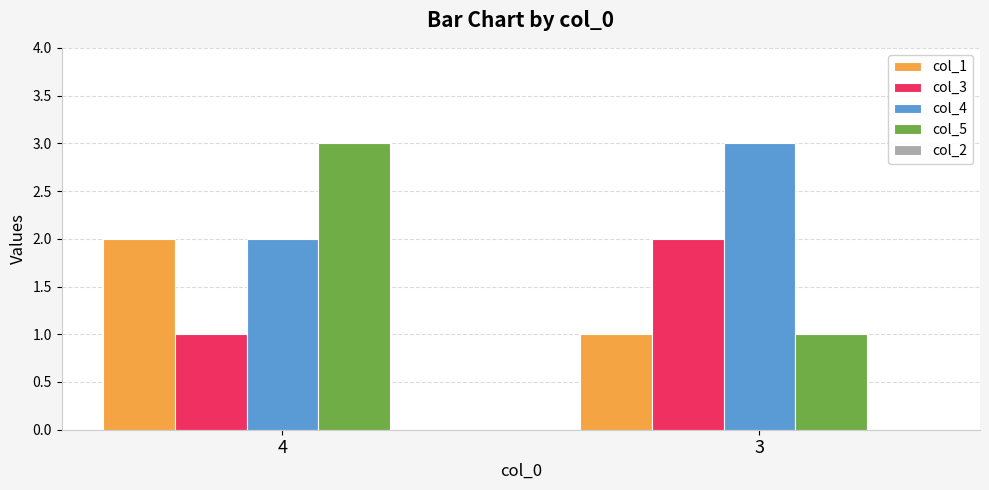

Does the chart contain stacked bars?

No